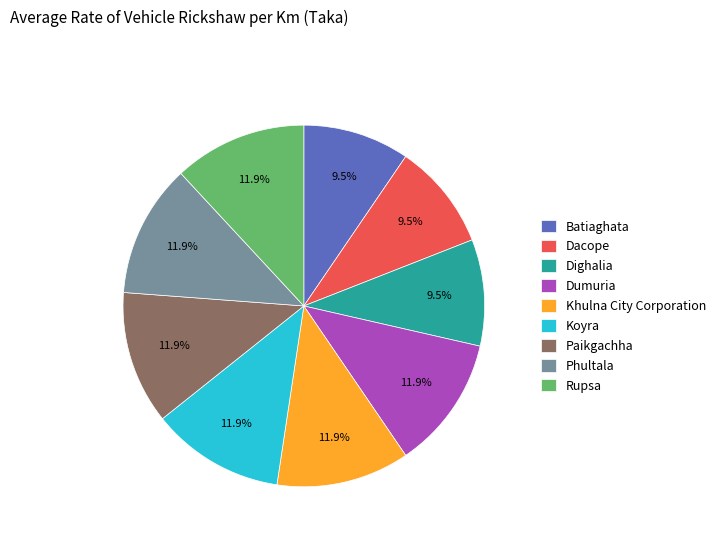

To the nearest percent, what portion does Phultala represent?

12%